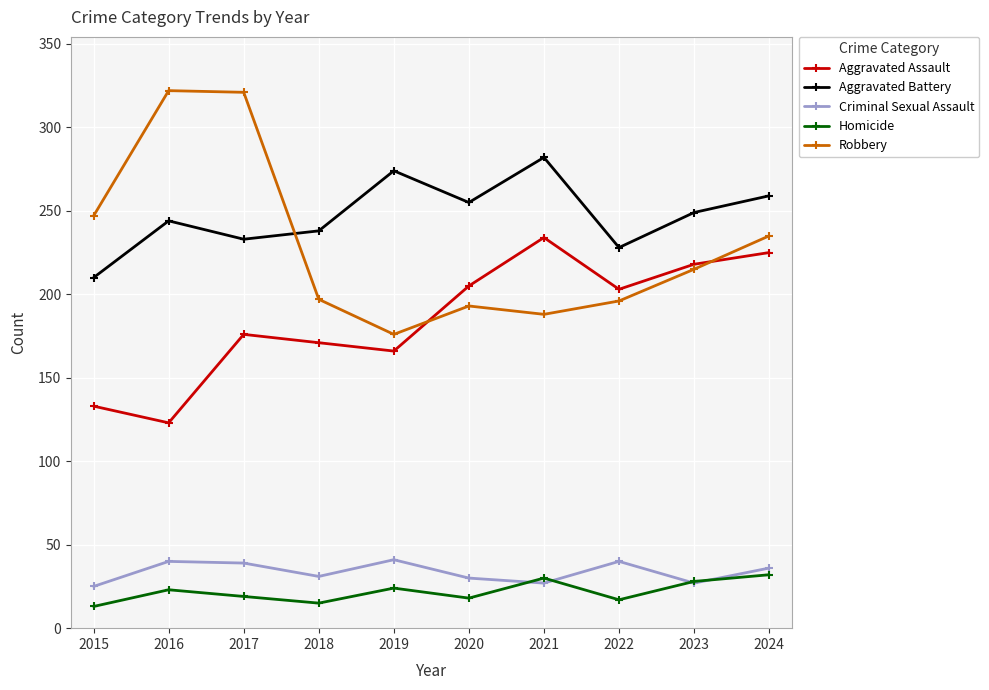

At 2016, list the series in order from largest to smallest.

Robbery, Aggravated Battery, Aggravated Assault, Criminal Sexual Assault, Homicide